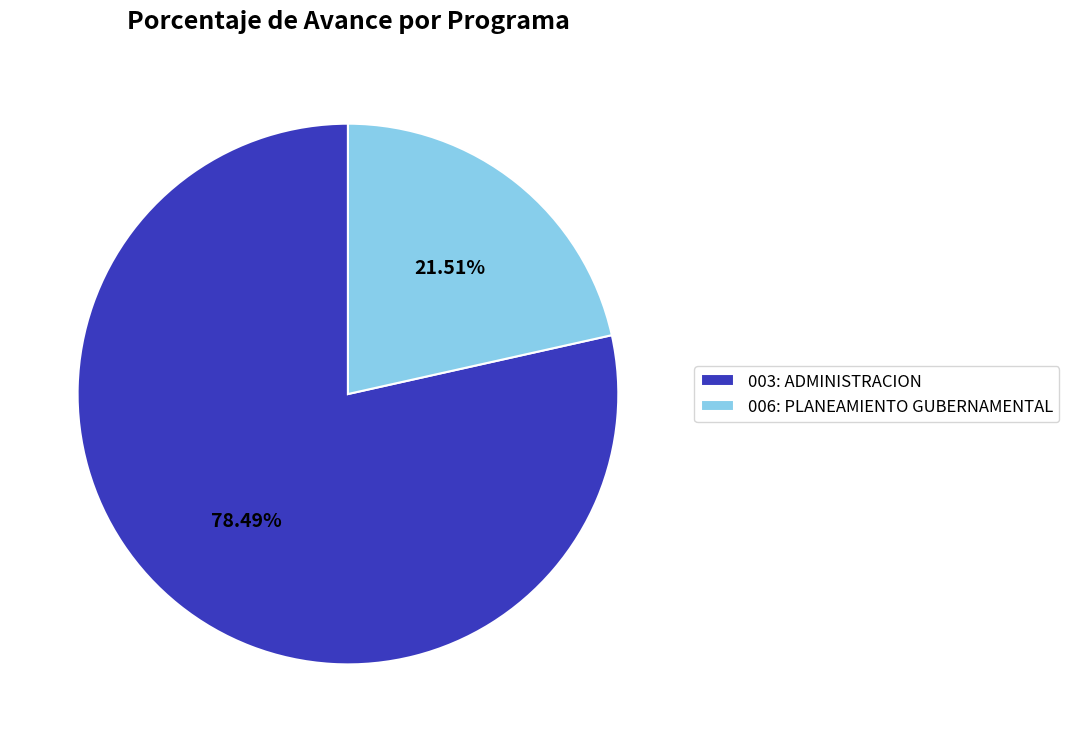

How many slices are in this pie chart?

2